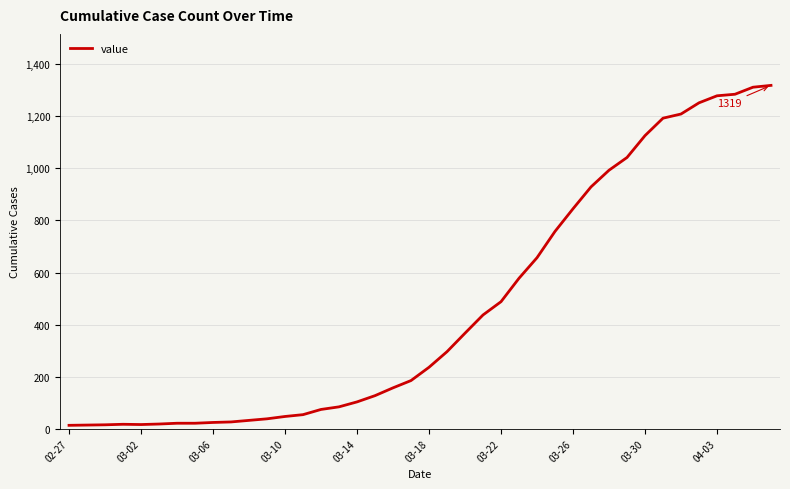

What is the difference between the maximum and minimum values?

1306